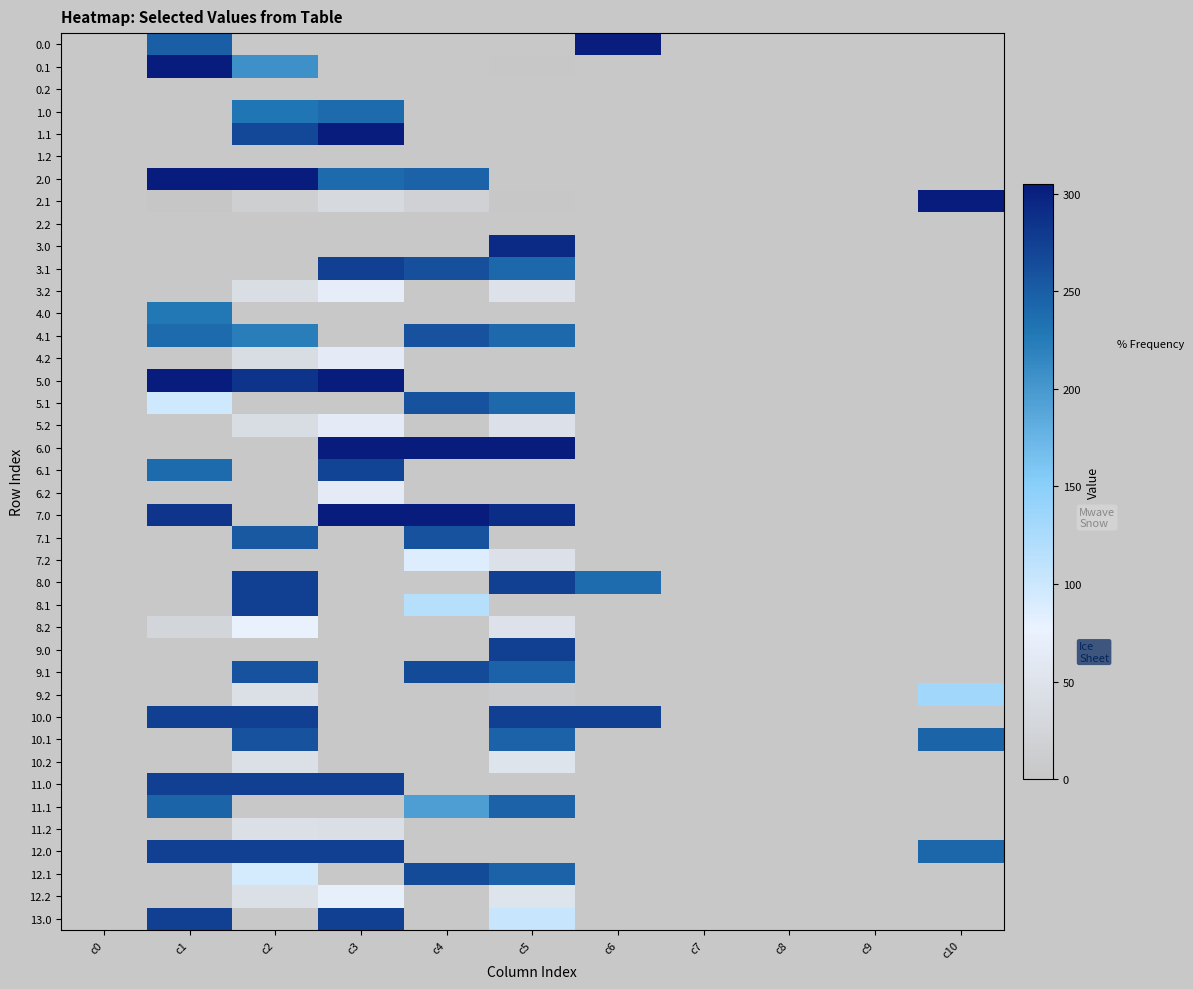

What is the maximum value for 3.1?

274.4